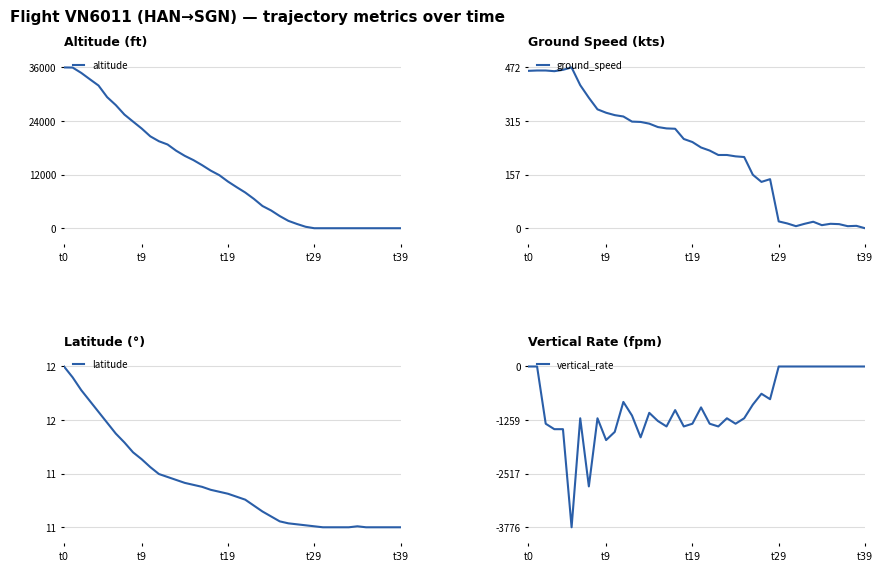

At which category is the sum across all series the highest?

t0